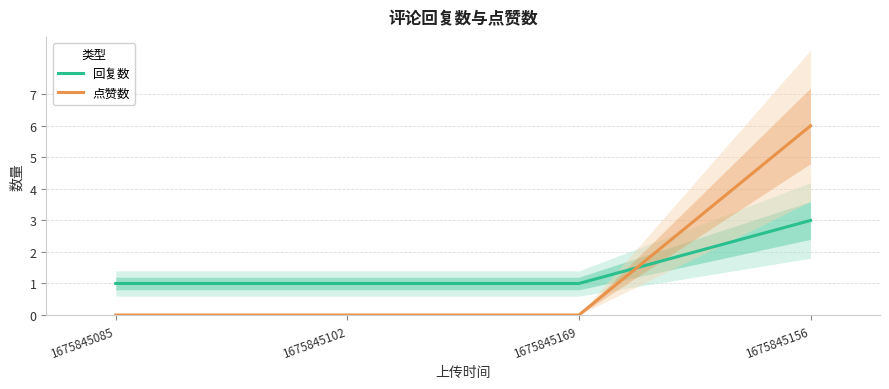

At how many categories does at least one series exceed 1?

1